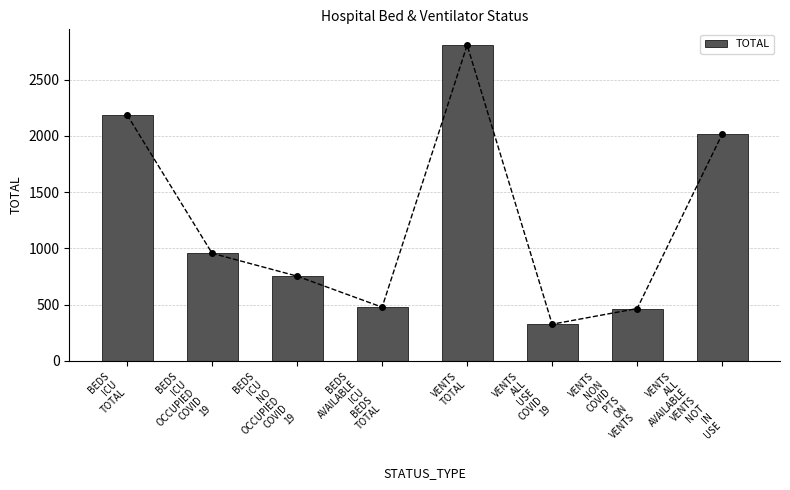

What is the difference between the values at VENTS
ALL
USE
COVID
19 and BEDS
ICU
TOTAL?

1860